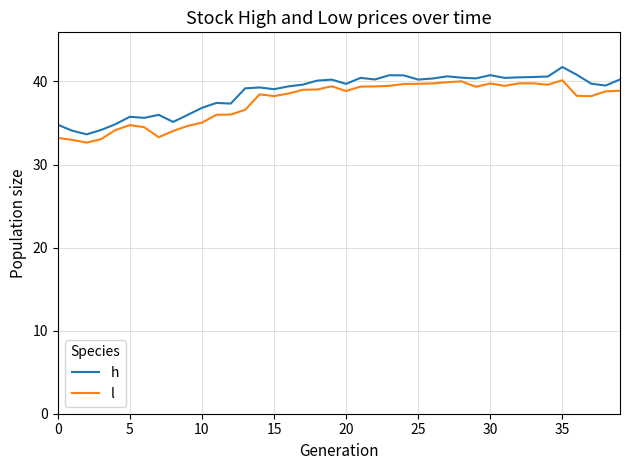

What is the highest value of the l series?

40.2